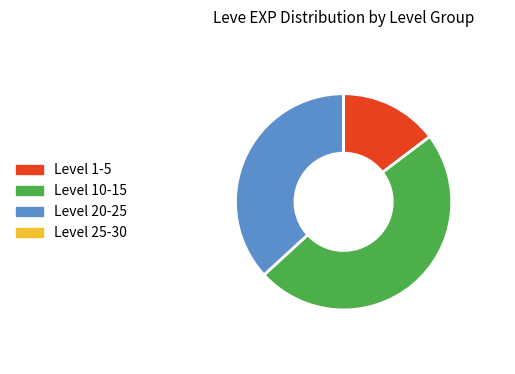

What is the ratio of the value at Level 10-15 to the value at Level 20-25?

1.3